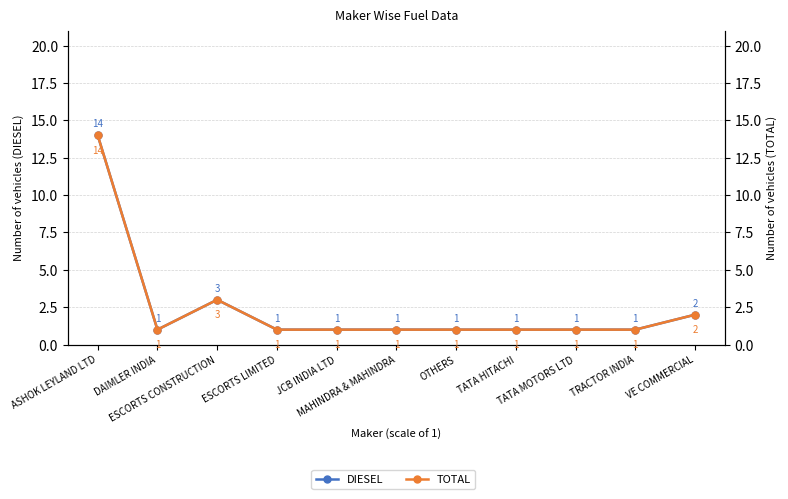

True or false: TOTAL and DIESEL cross at least once.

False